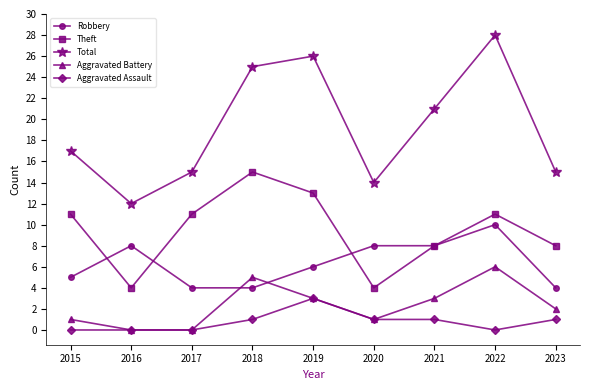

Which series ends up on top after the final intersection of Aggravated Battery and Robbery?

Robbery